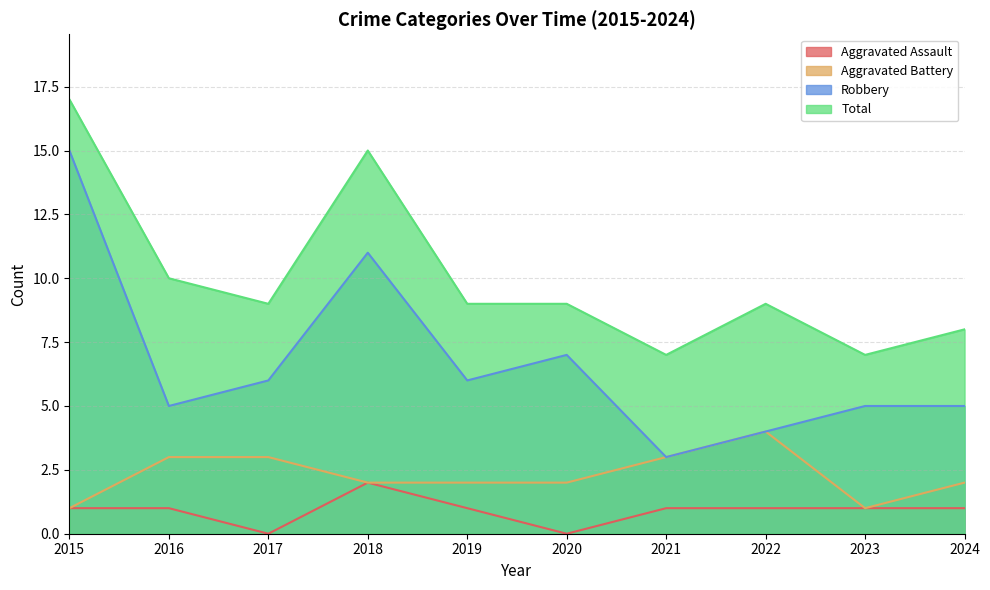

Does the chart display data point markers on the line(s)?

No